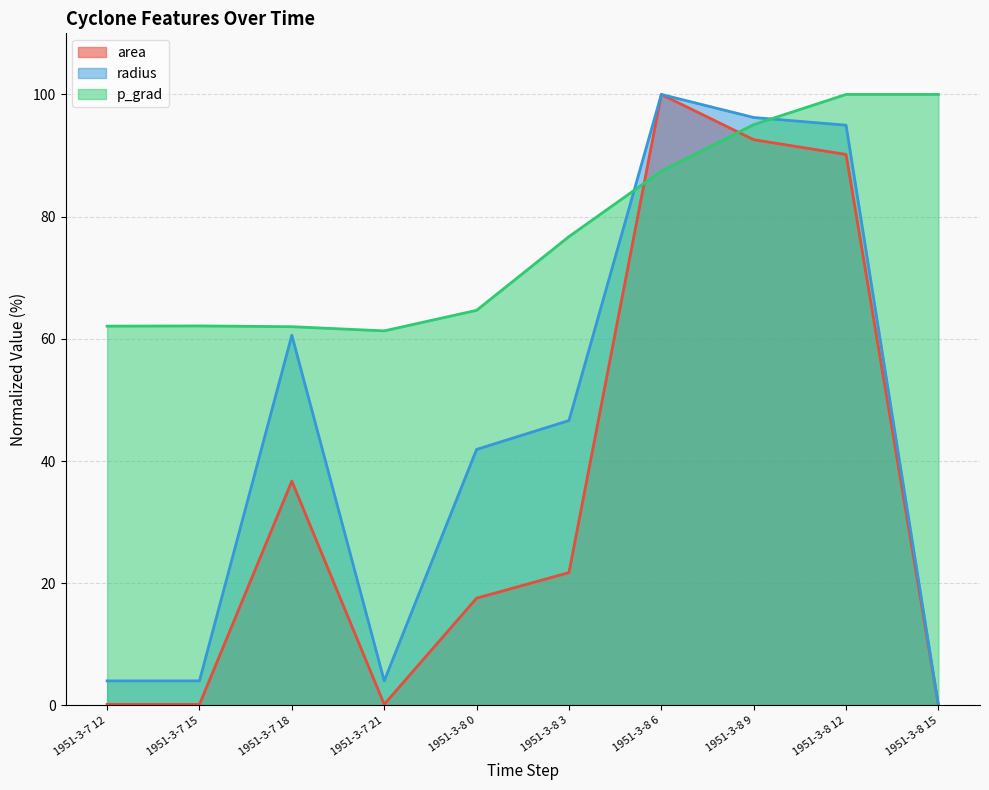

The area series shows 6.2 at 1951-3-8 0. True or false?

False